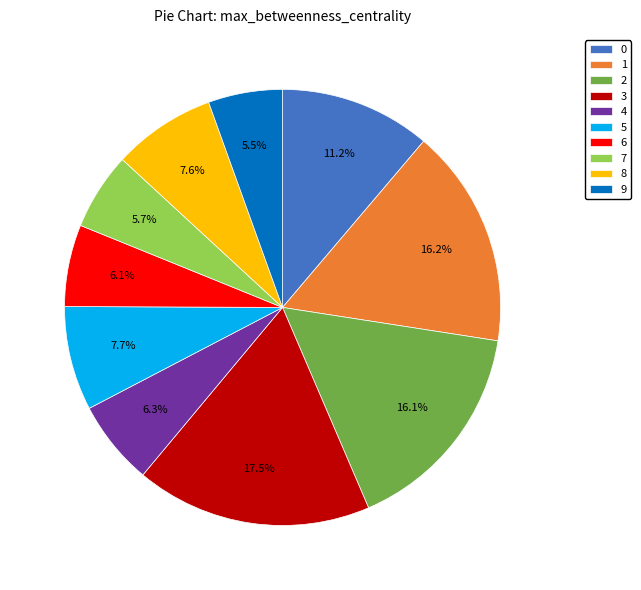

To the nearest percent, what percentage of the pie is 7?

6%